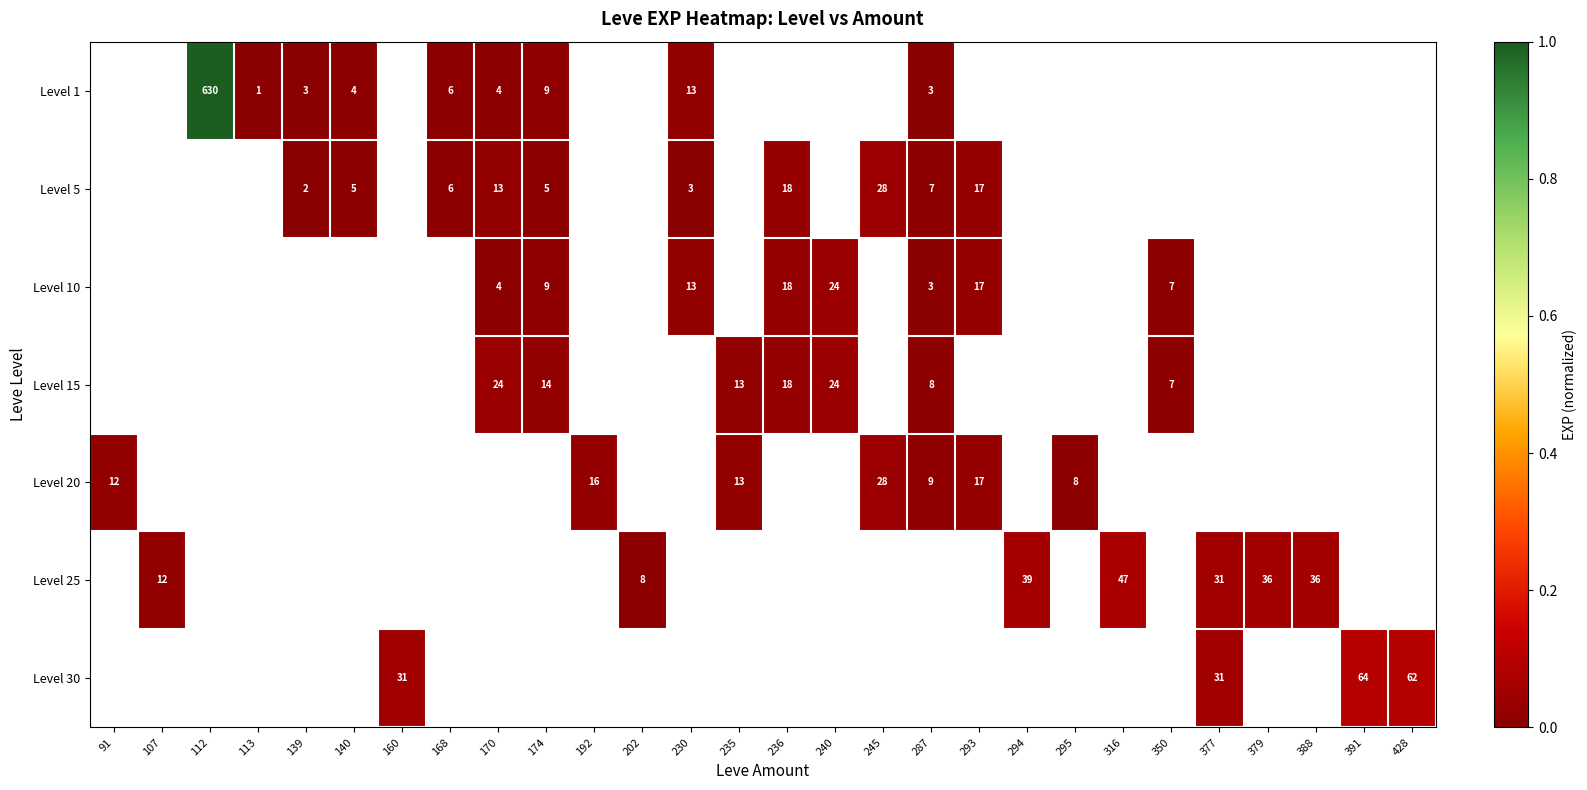

Which label corresponds to the largest value in the chart?

112